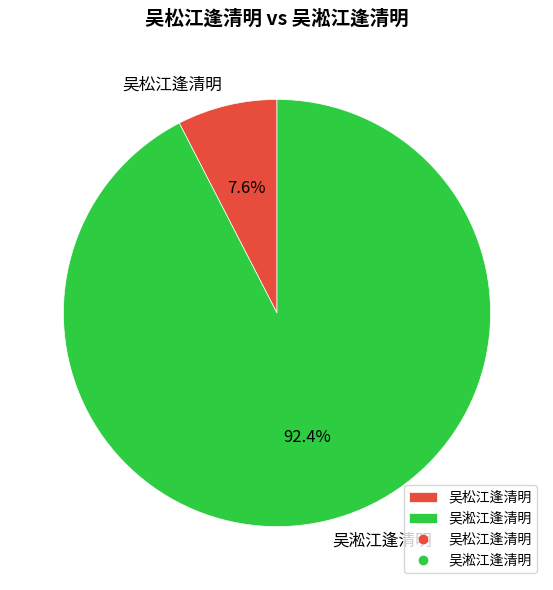

True or false: 吴松江逢清明 accounts for 1% of the total.

False